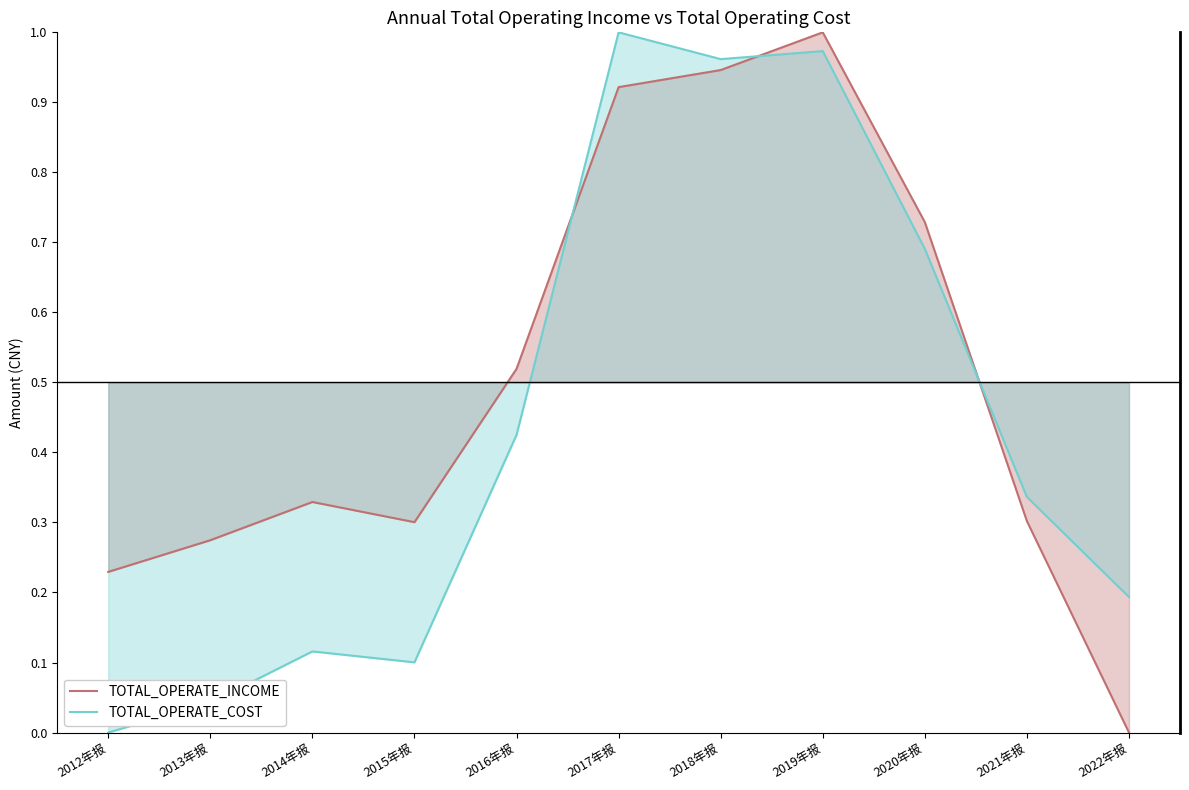

How many times do TOTAL_OPERATE_INCOME and TOTAL_OPERATE_COST cross each other?

3